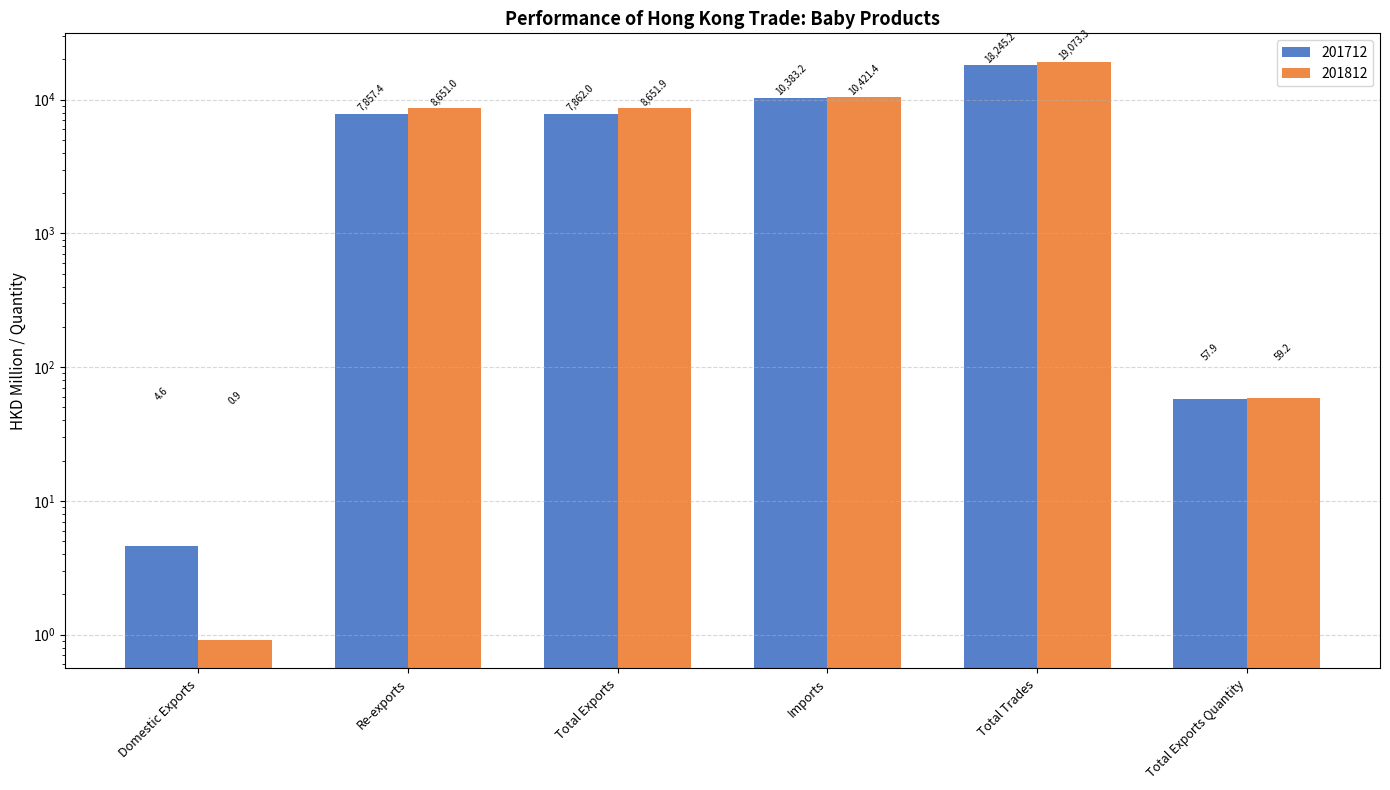

How many values in the 201812 series exceed 8651?

3